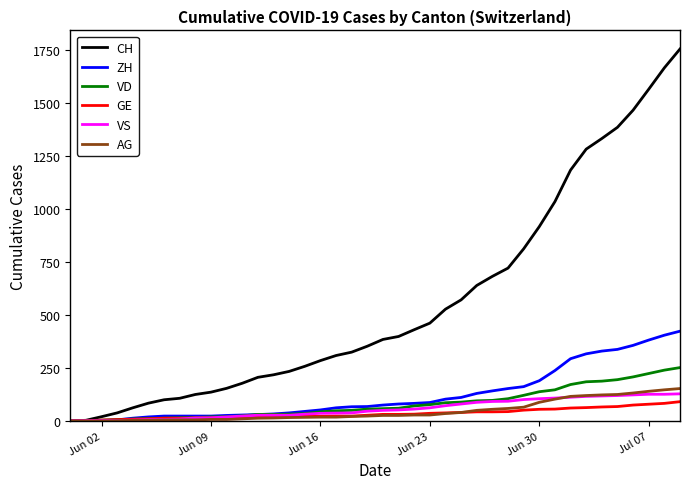

What is the highest value of the GE series?

91